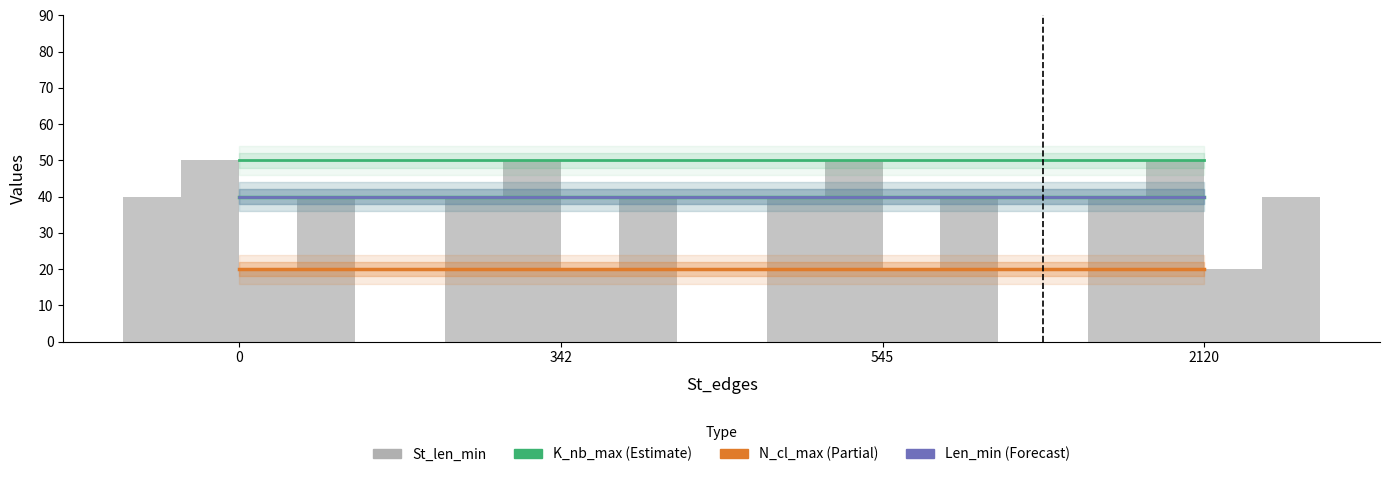

Does the chart contain any negative values?

No